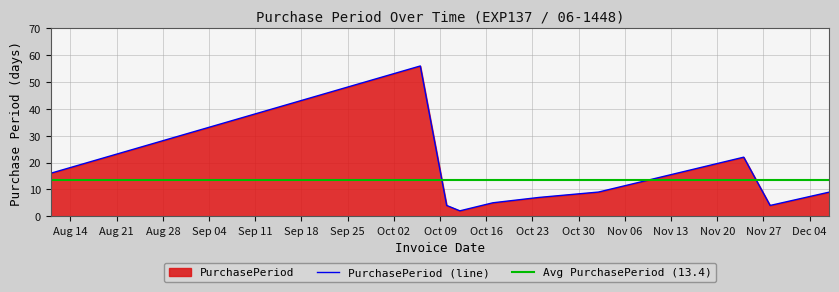

Rank the categories by value from highest to lowest.

2017-10-06, 2017-11-24, 2017-08-11, 2017-11-02, 2017-12-07, 2017-10-24, 2017-10-17, 2017-10-10, 2017-11-28, 2017-10-12